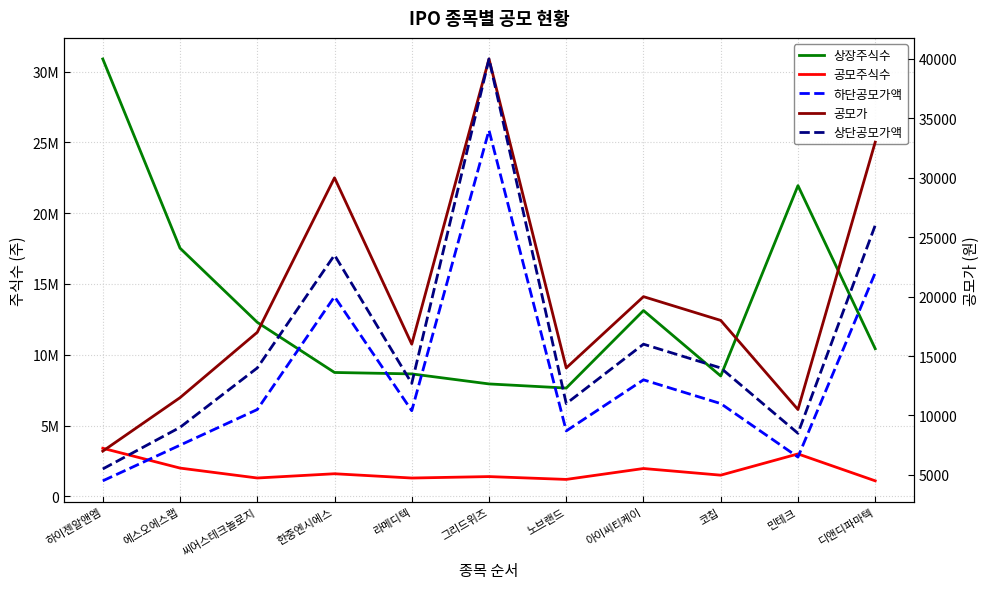

Is it true that 상단공모가액 equals 5025 at 코칩?

False